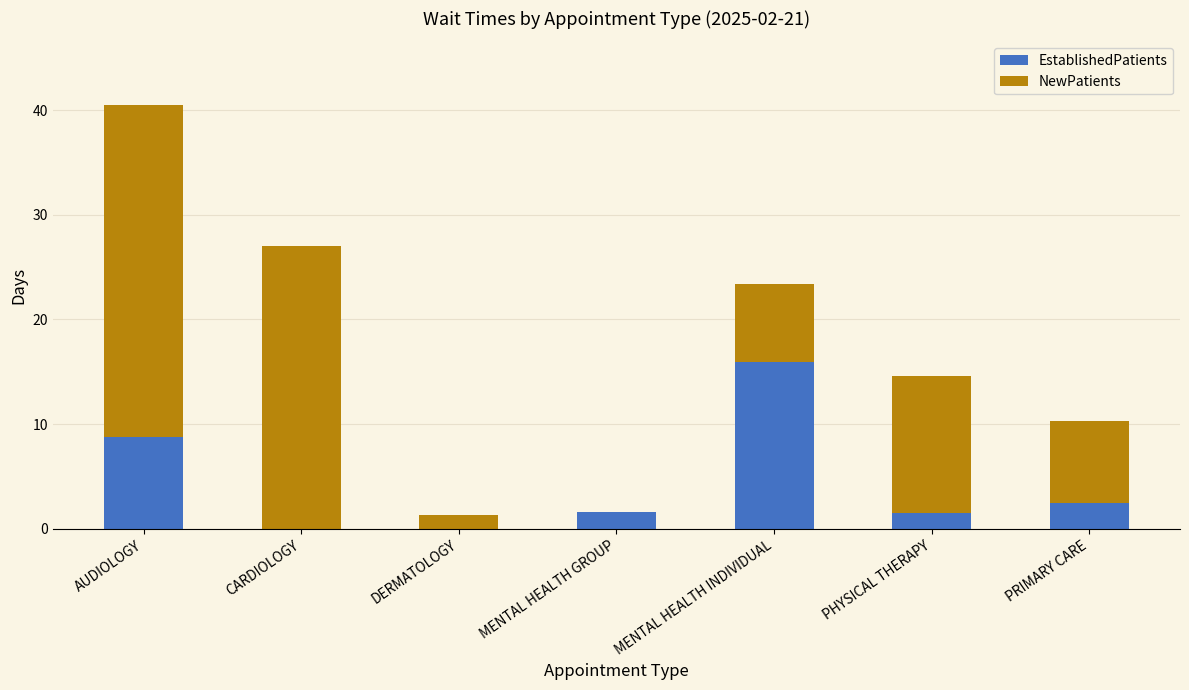

Is it true that EstablishedPatients equals -10.7 at CARDIOLOGY?

False